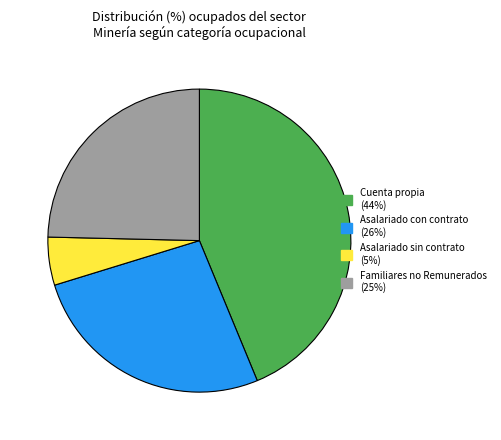

Does Asalariado sin contrato represent more than half of the total?

No